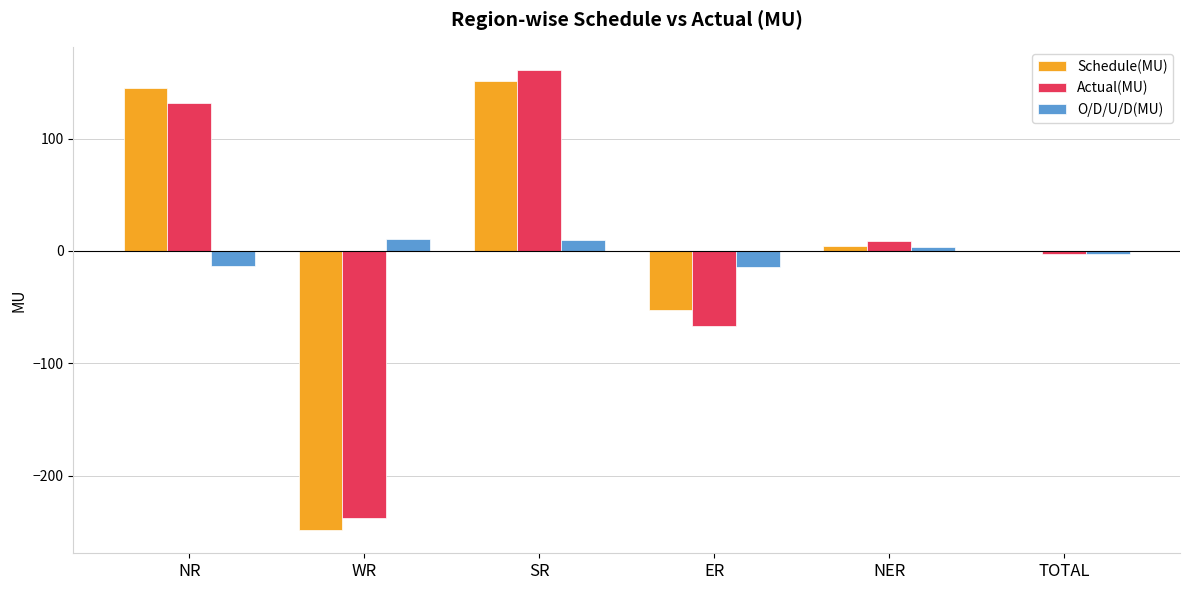

The value of Schedule(MU) at SR is 51.0. True or false?

False